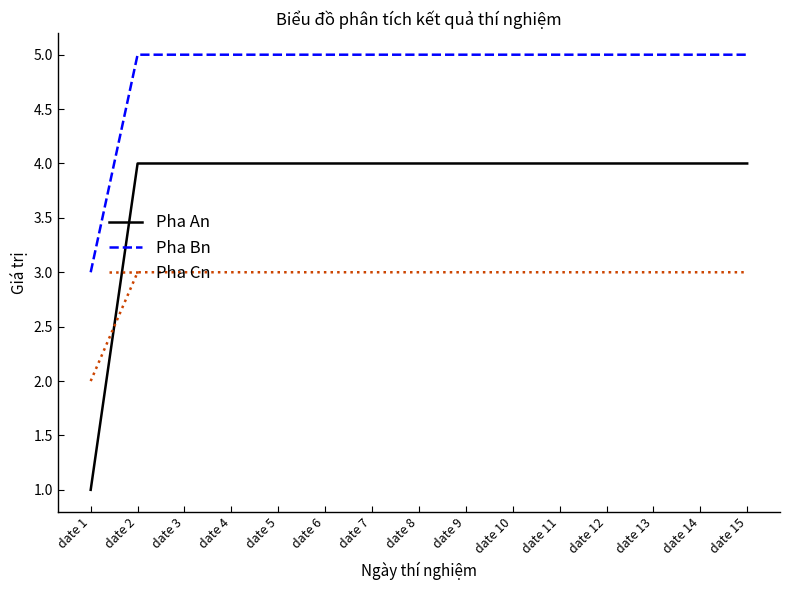

What is the sum of the Pha An values at date 8 and date 2?

8